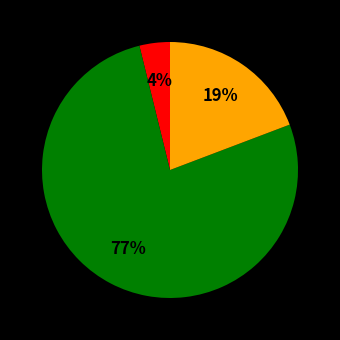

Is there a majority slice in this chart?

Yes